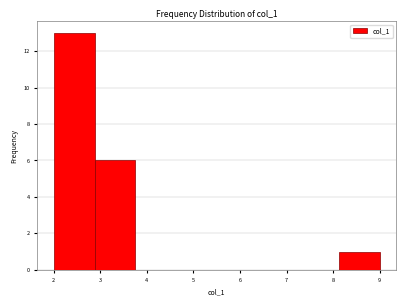

What is the height of the bar covering 8.1 to 9.0 on the x-axis? Neither the bar edges nor the heights are printed on the chart, so give them approximately, as read against the axes.

1